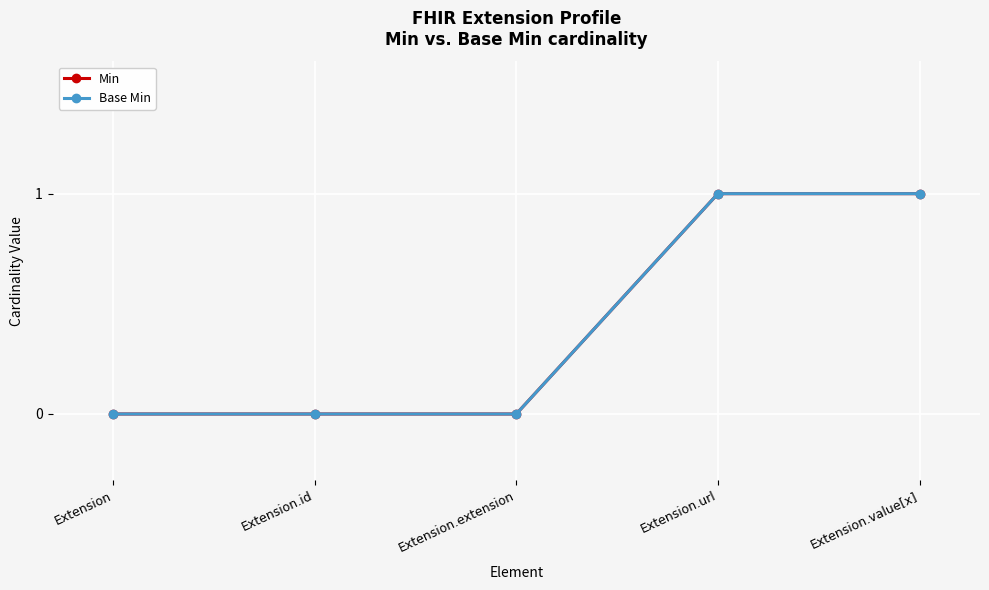

Does the chart have visible grid lines?

Yes